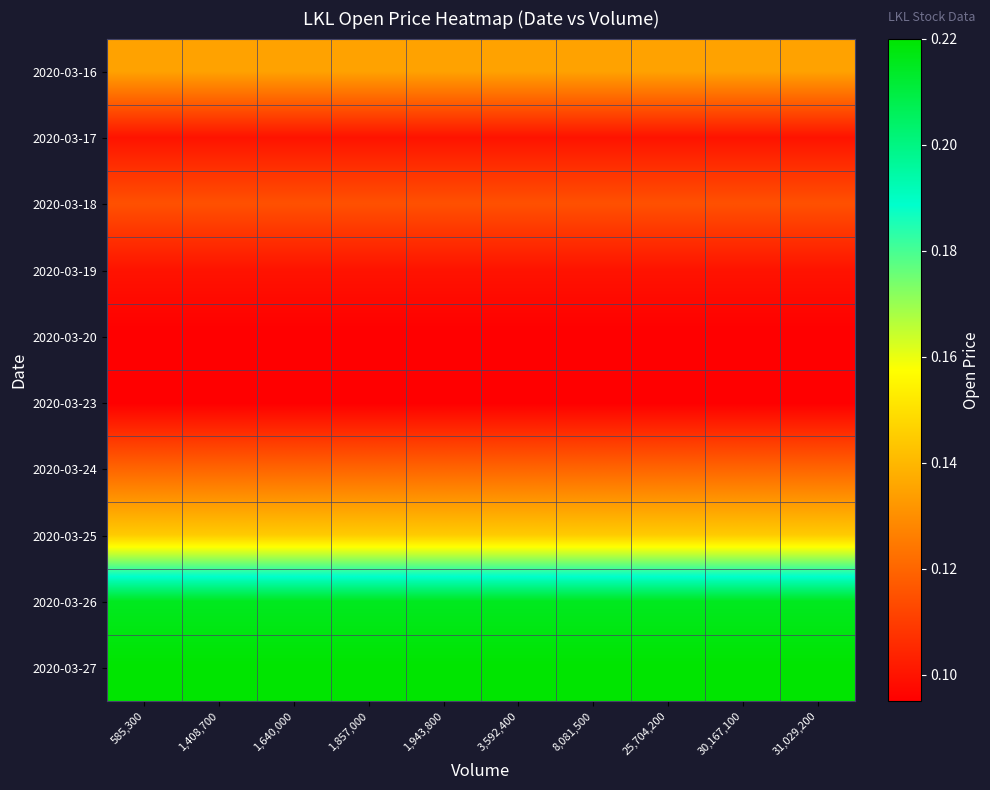

How many data points does each series have?

10